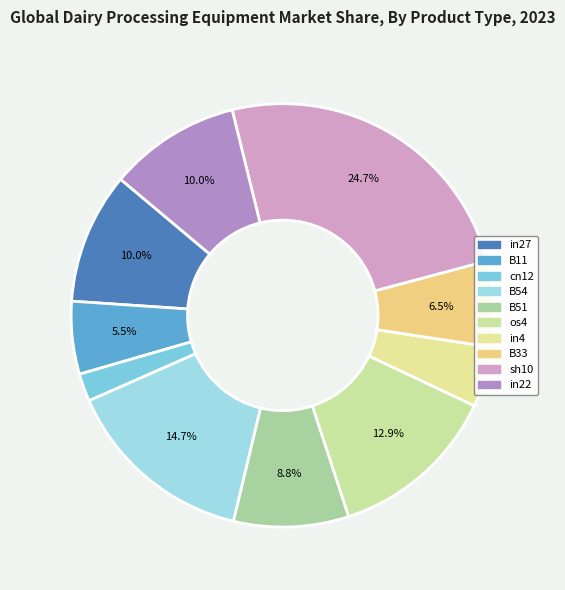

Is there a majority slice in this chart?

No